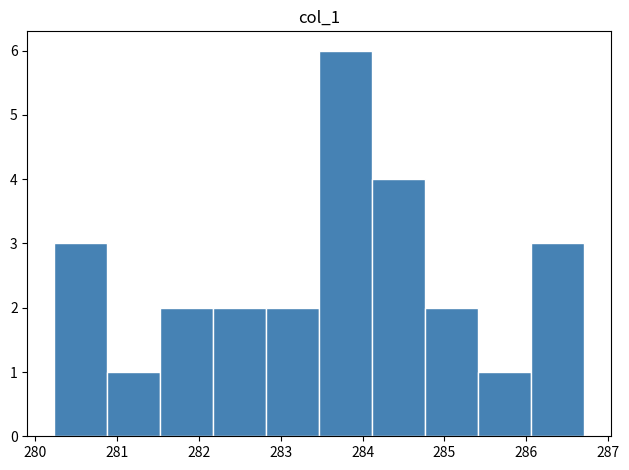

Reading left to right, list every bar in this chart as the range it spans on the x-axis followed by its height. Neither the bar edges nor the heights are printed on the chart, so give them approximately, as read against the axes.

280.2 to 280.9: 3
280.9 to 281.5: 1
281.5 to 282.2: 2
282.2 to 282.8: 2
282.8 to 283.5: 2
283.5 to 284.1: 6
284.1 to 284.8: 4
284.8 to 285.4: 2
285.4 to 286.1: 1
286.1 to 286.7: 3